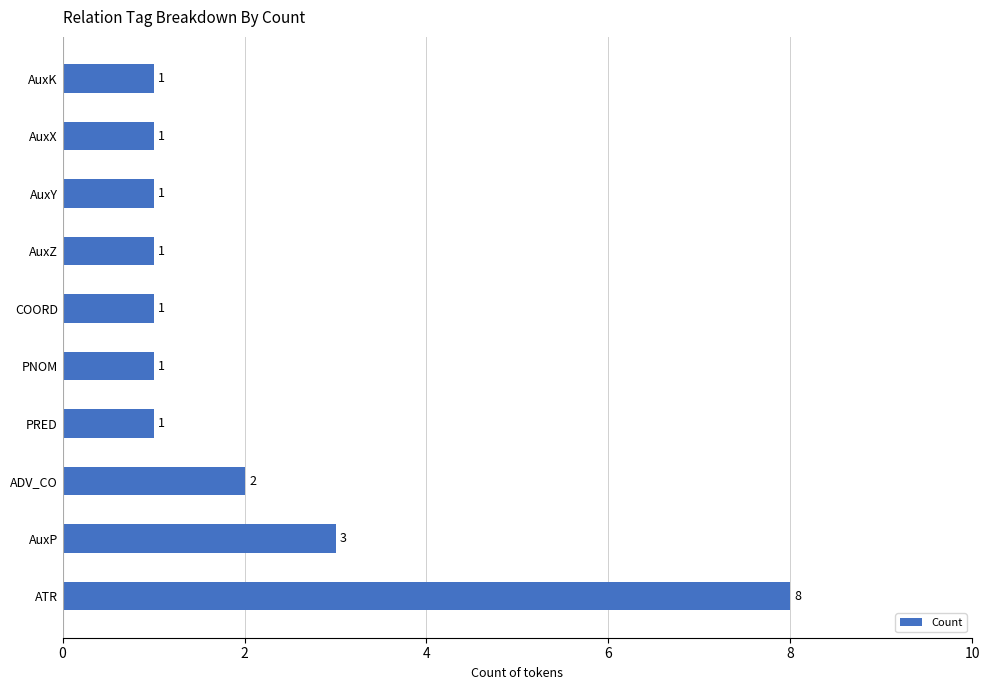

What is the difference between the maximum and minimum values?

7